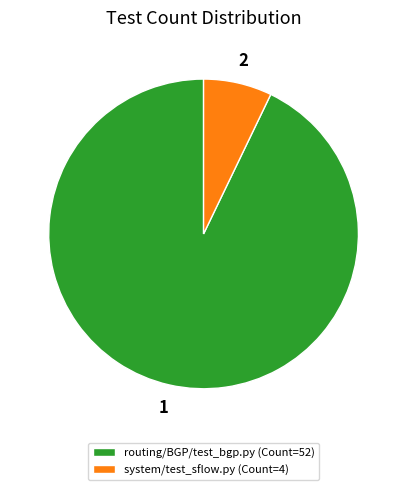

Is it true that routing/BGP/test_bgp.py (Count=52) is 99% of the pie?

False